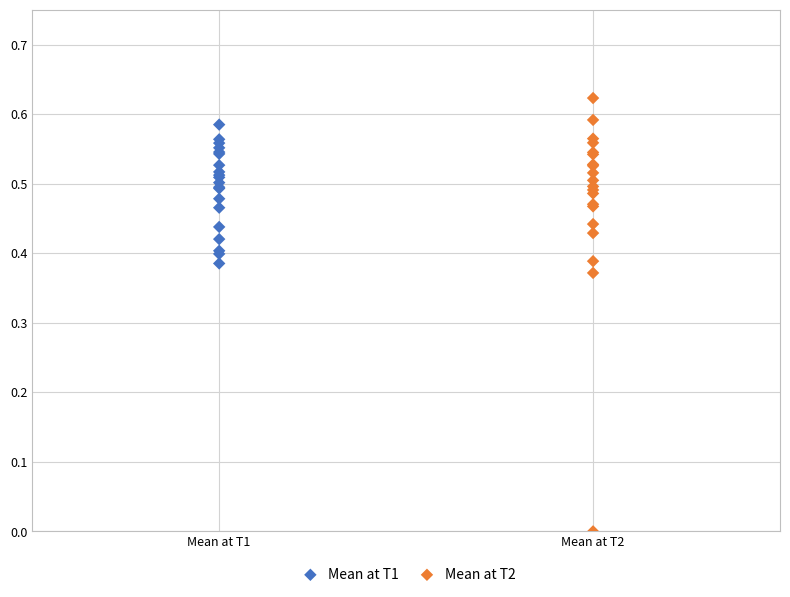

Which series reaches the maximum Y coordinate?

Mean at T2